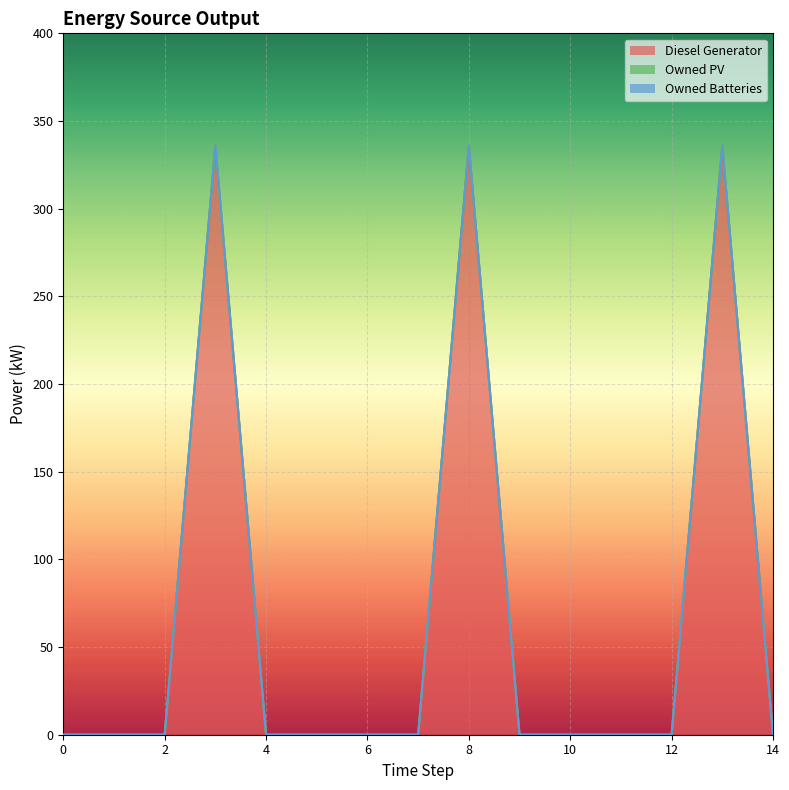

Count the number of data series in this chart.

3